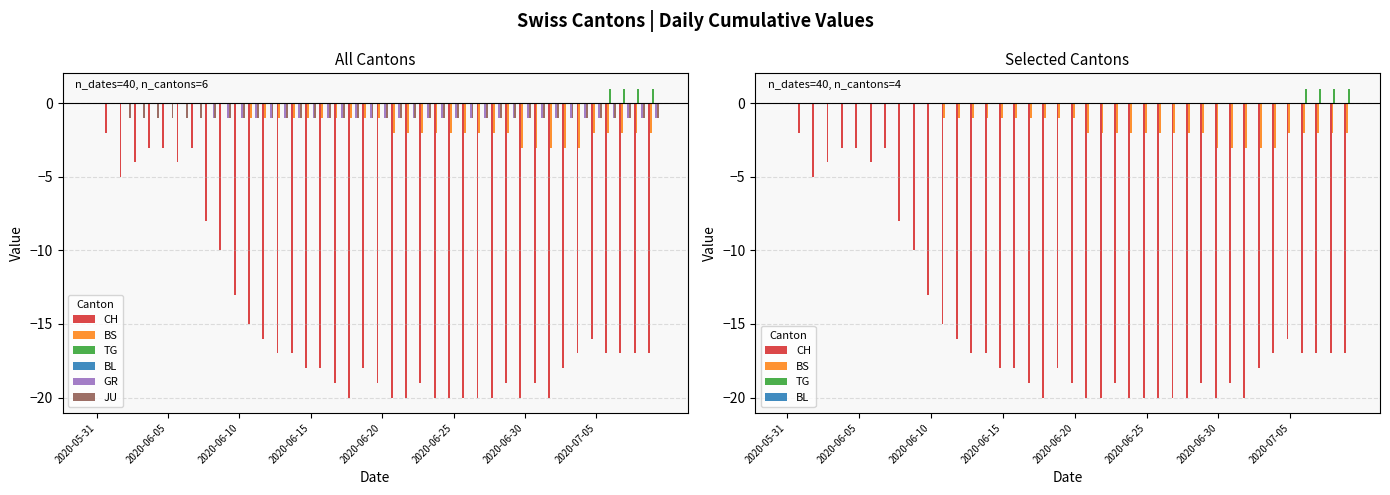

At which label is GR closest to 0?

2020-05-31